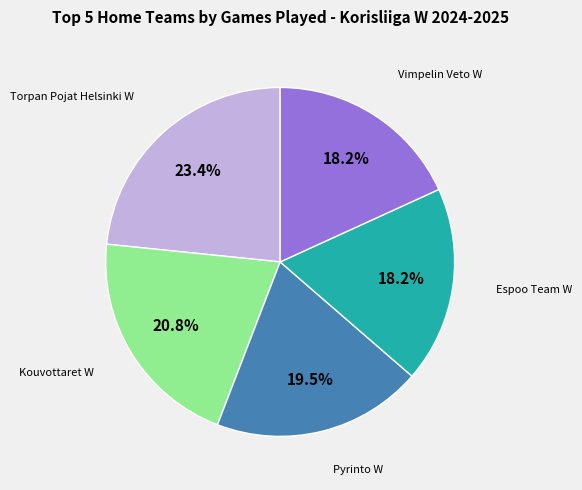

To the nearest percent, what portion does Espoo Team W represent?

18%